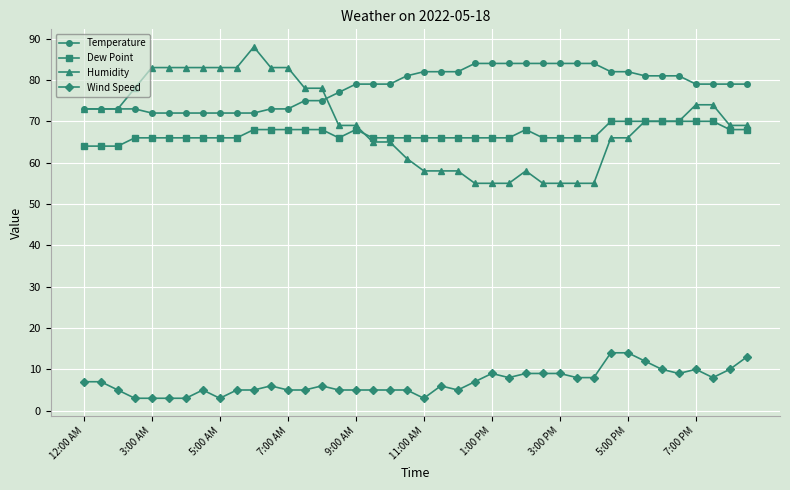

What is the lowest value of the Temperature series?

72